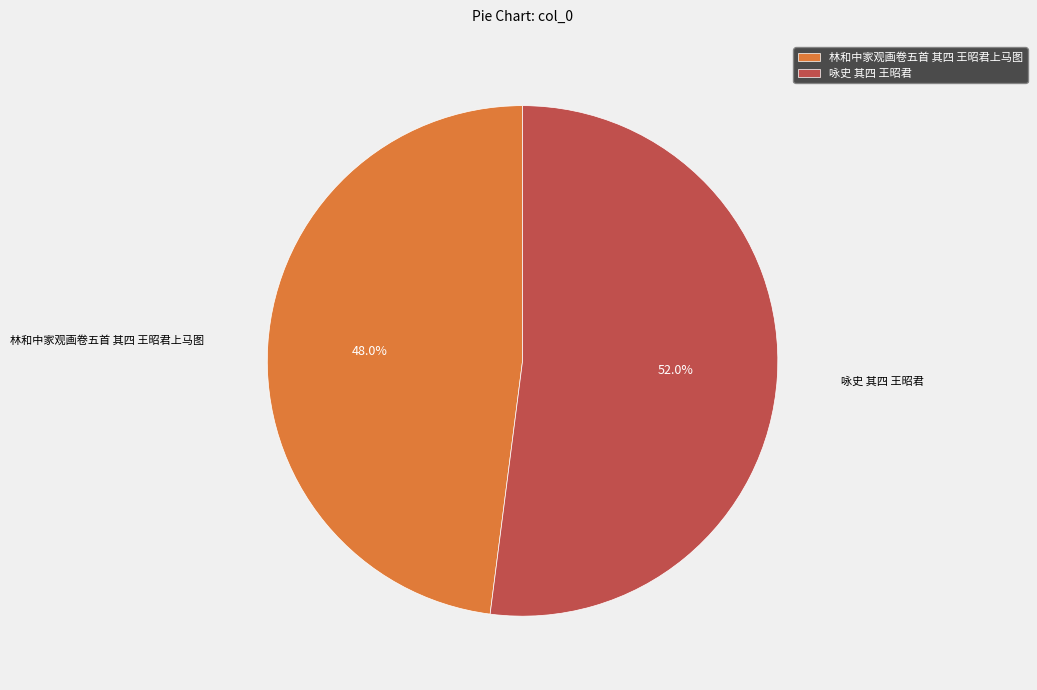

To the nearest percent, what is the combined percentage of 林和中家观画卷五首 其四 王昭君上马图 and 咏史 其四 王昭君?

100%